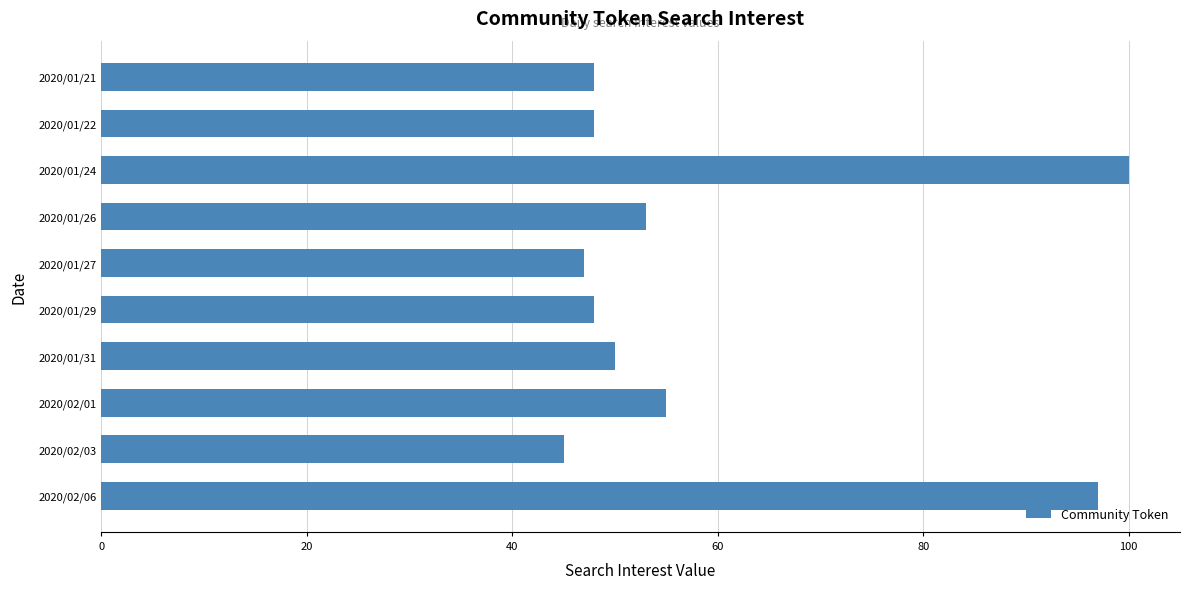

Reading top to bottom, transcribe all the data shown in this chart.

48	48	100	53	47	48	50	55	45	97